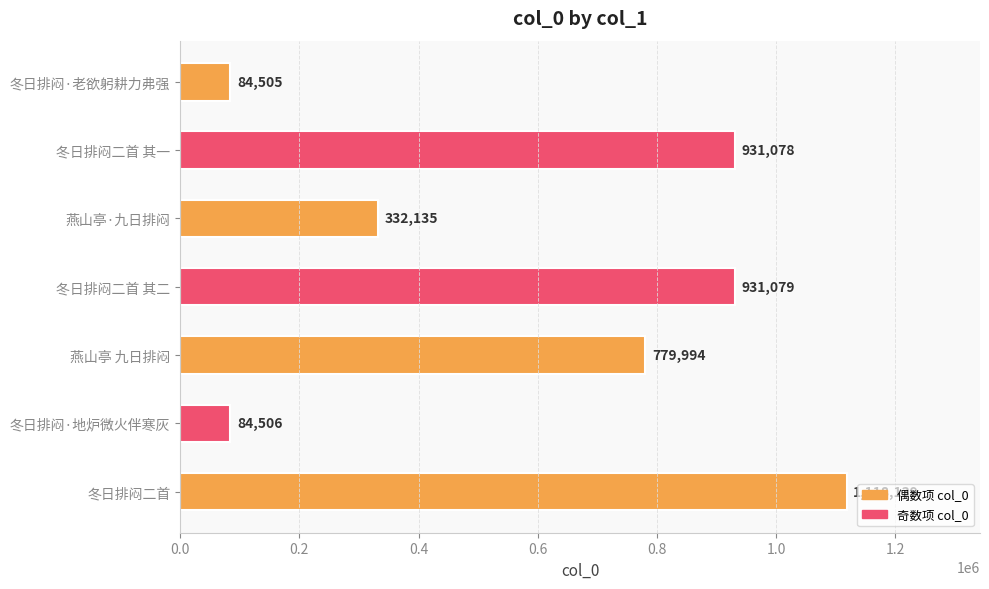

What is the approximate value at 冬日排闷二首 其二, to the nearest 10?

931080